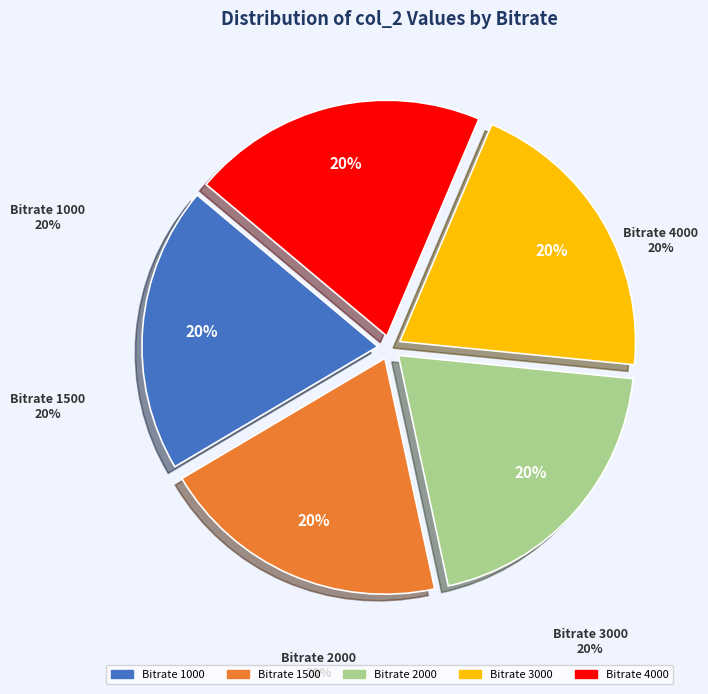

Does 4000 represent more than half of the total?

No